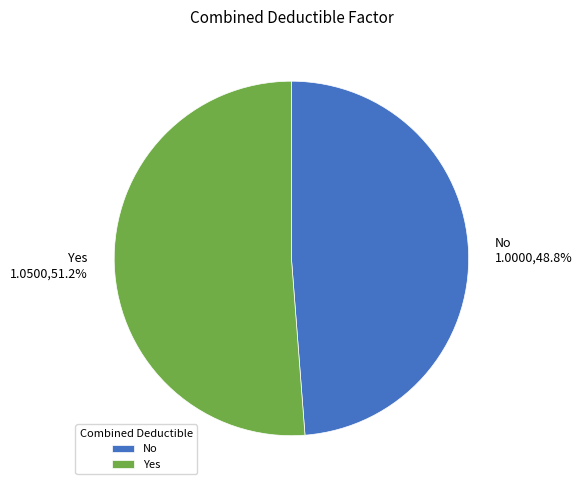

Which category accounts for the majority?

Yes